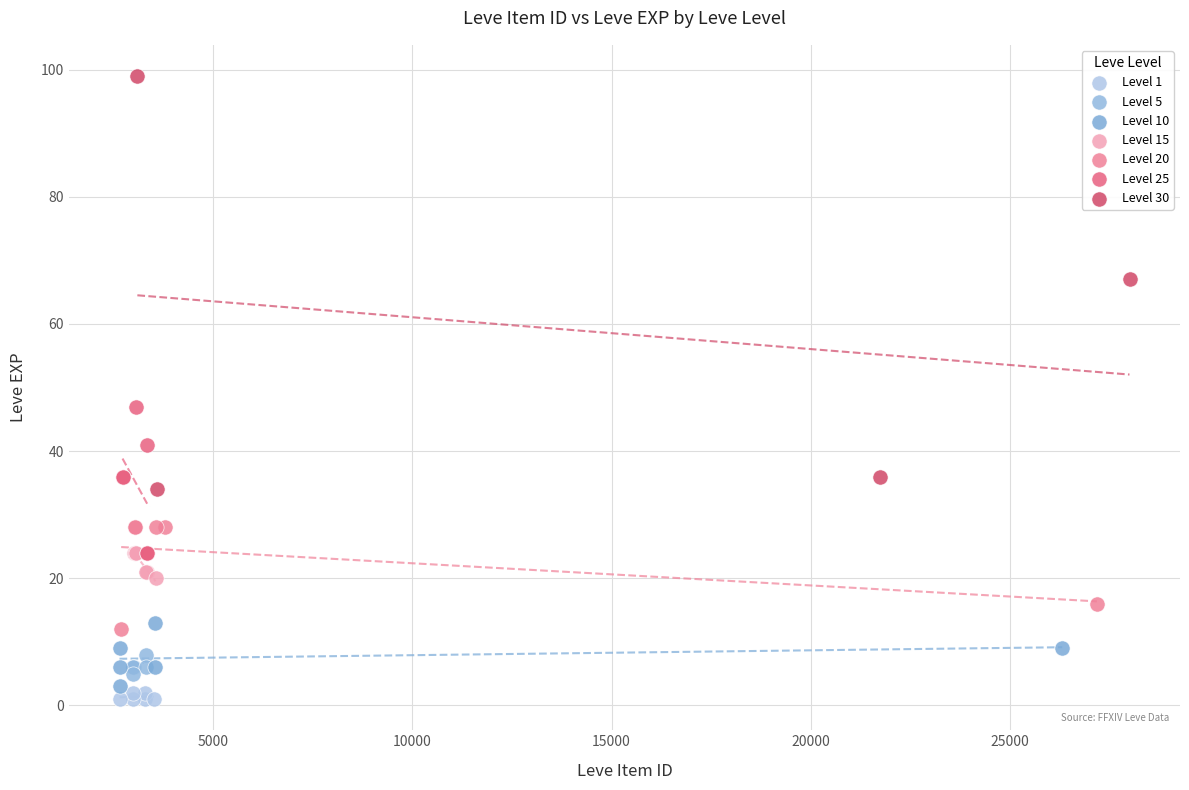

Which series has the widest spread of Y values?

Level 30